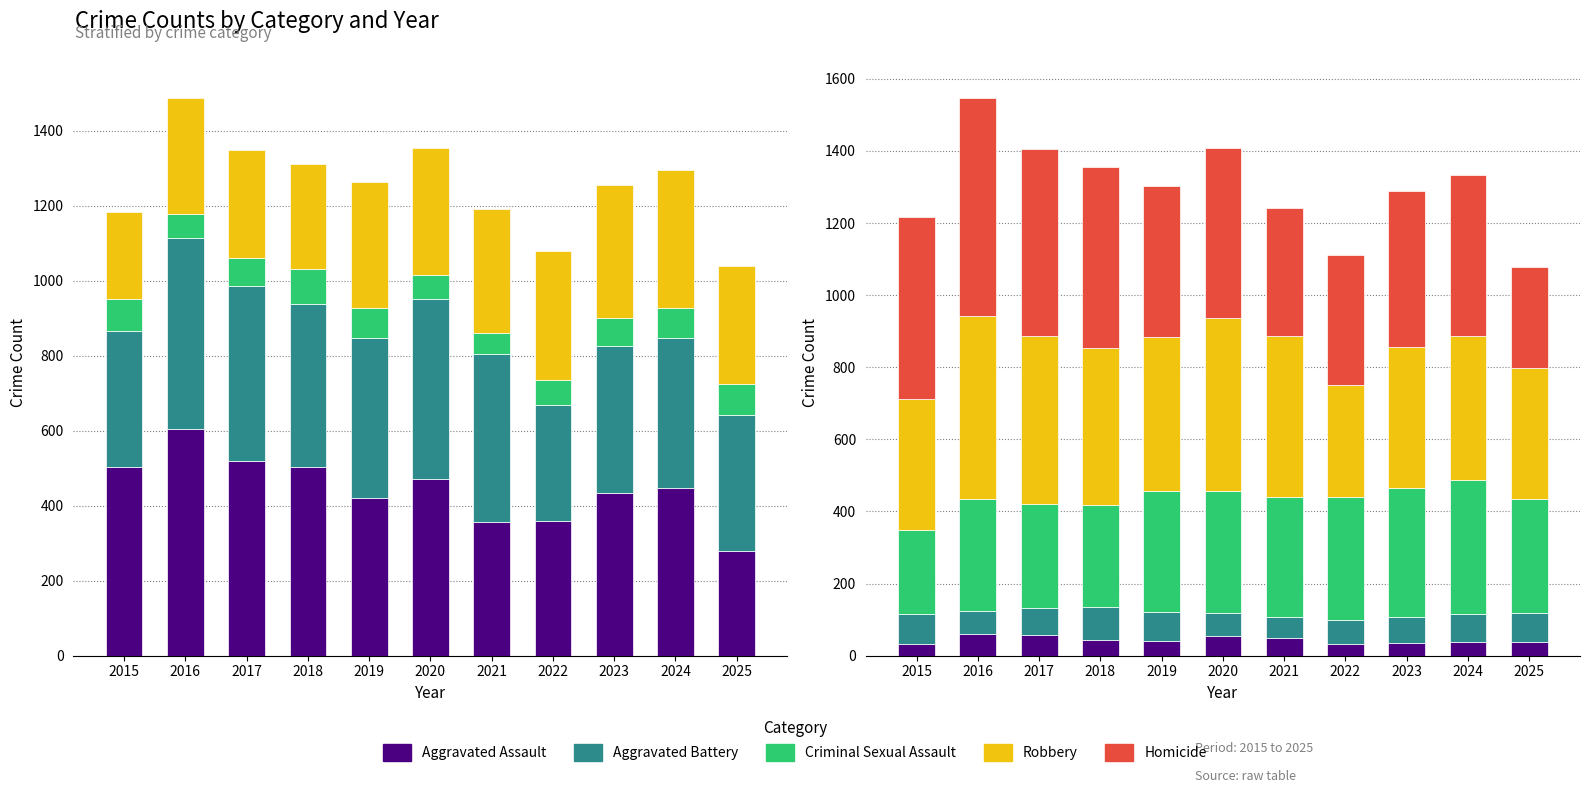

What is the sum of the Criminal Sexual Assault values at 2021 and 2016?

122